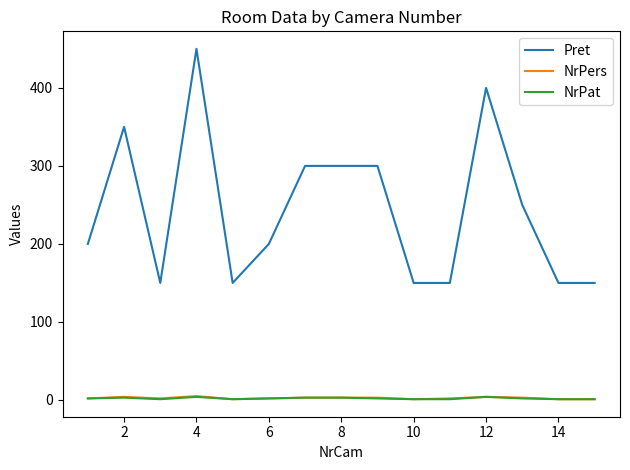

What is the minimum value for Pret?

150